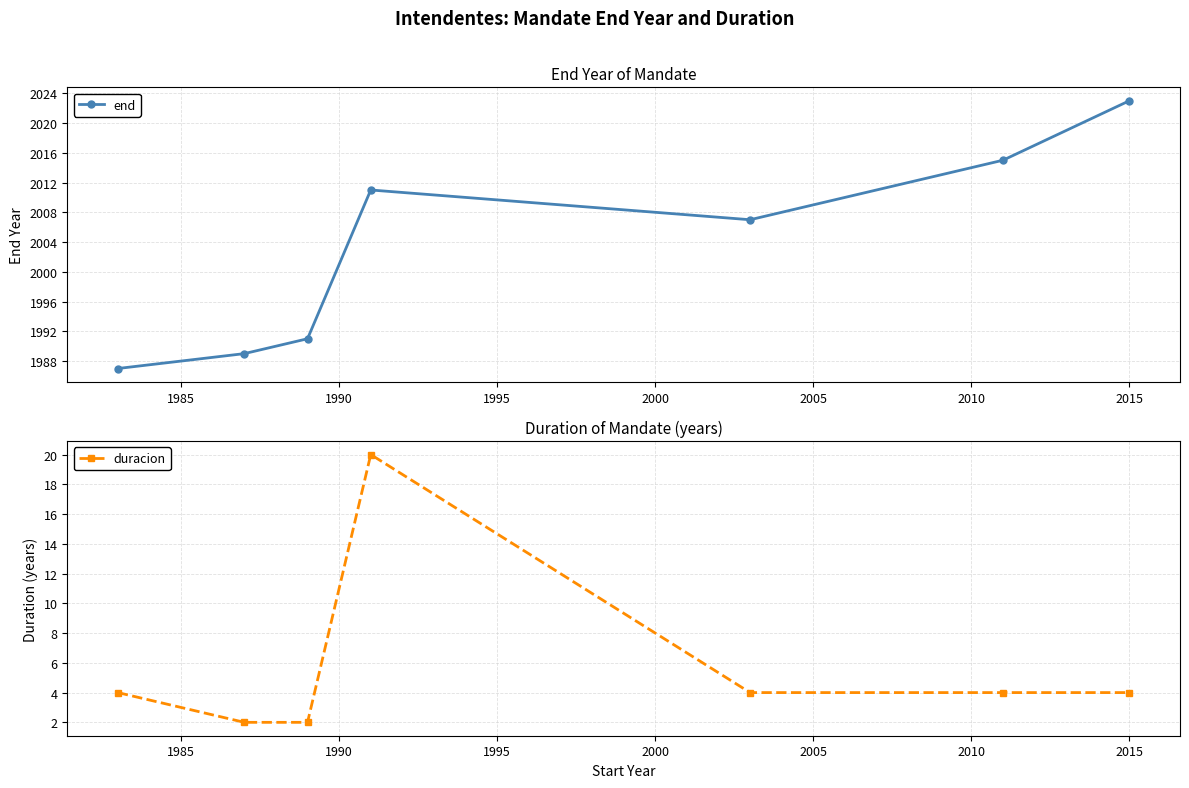

What is the highest value of the duracion series?

20